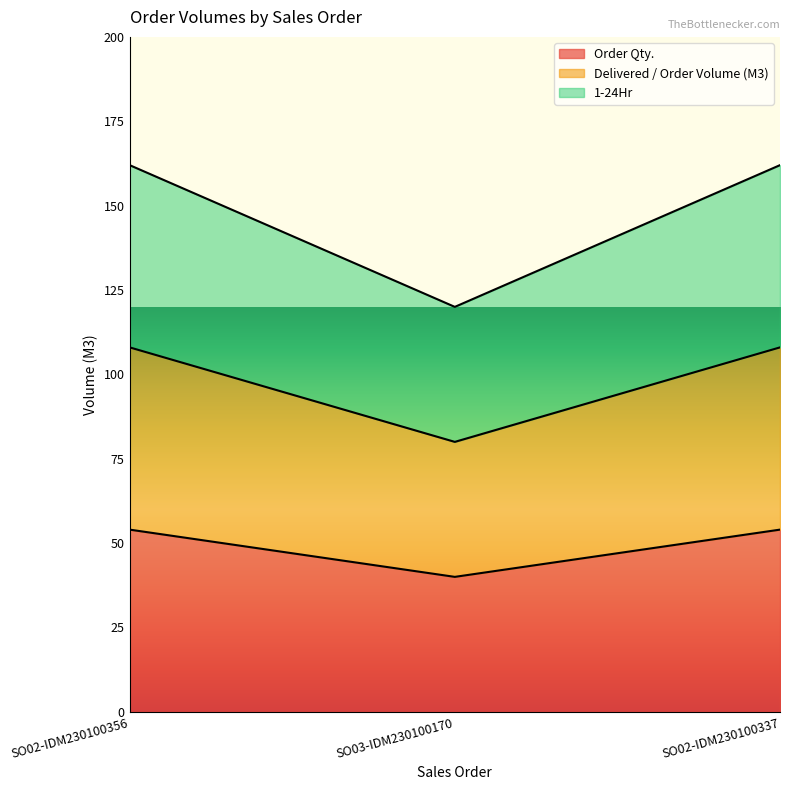

How many Delivered / Order Volume (M3) values are between 80 and 108?

3